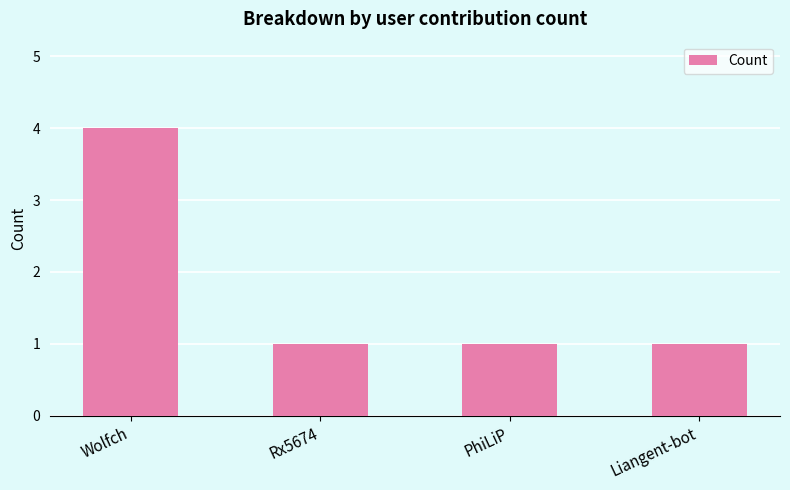

What is the smallest value displayed?

1